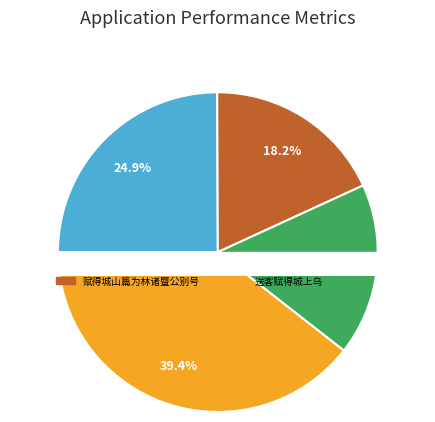

Which category has the biggest portion of the pie?

送客赋得城上乌